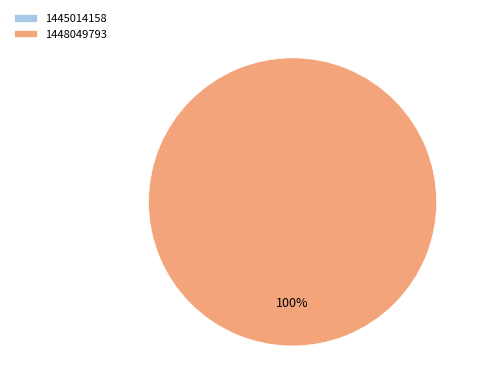

Count the number of slices in the pie.

2